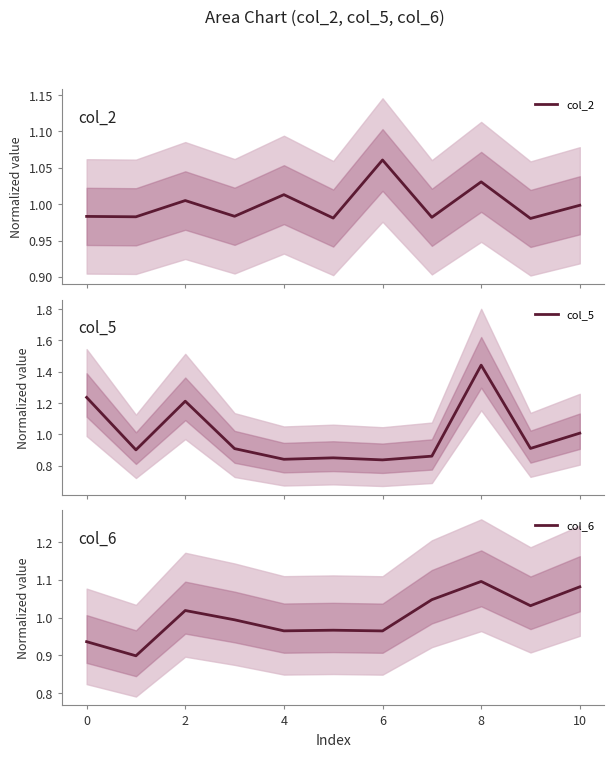

What is the approximate value of col_5 at 4?

0.8